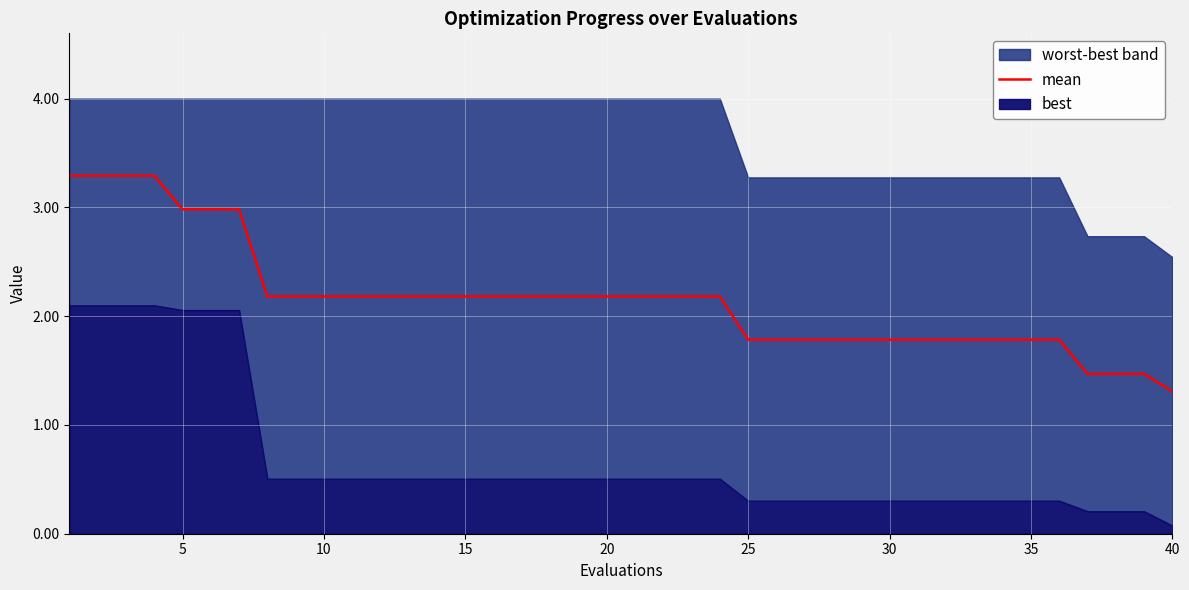

True or false: the data has more than 1 interior local peaks.

False